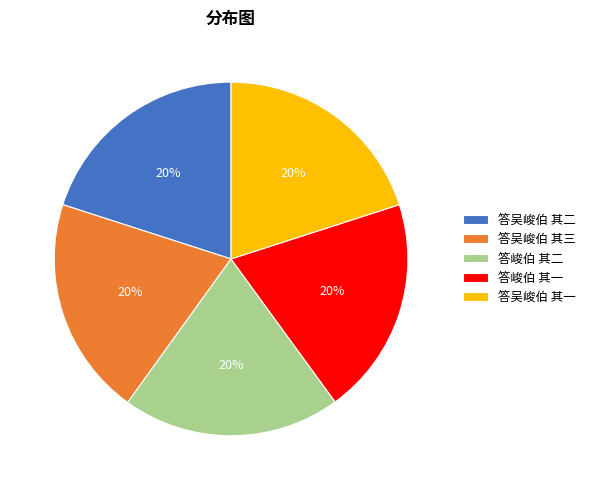

To the nearest percent, what portion does 答峻伯 其二 represent?

20%